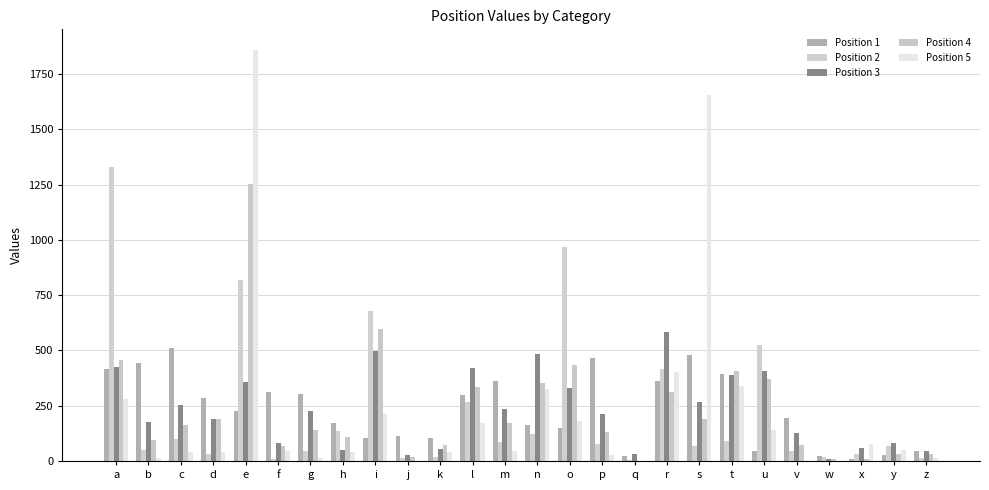

Count the number of data series in this chart.

5